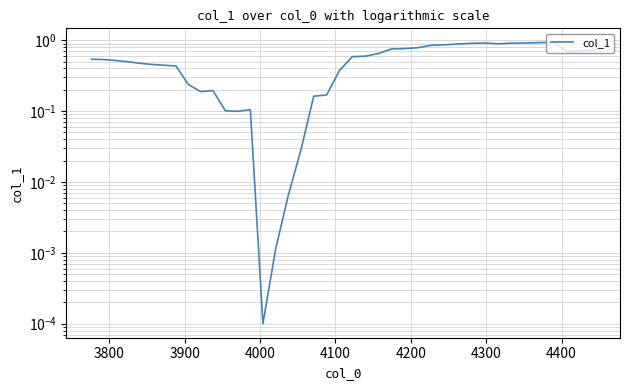

Is this an area chart (filled region under the line)?

No